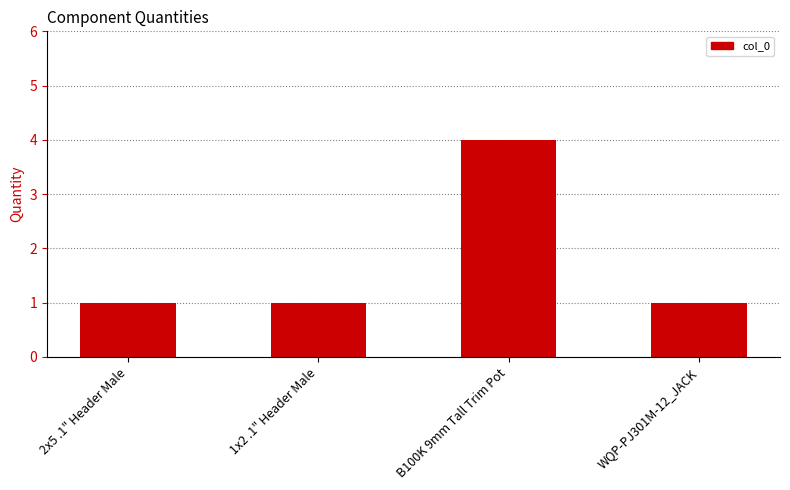

Reading left to right, extract all data points from this chart.

1	1	4	1